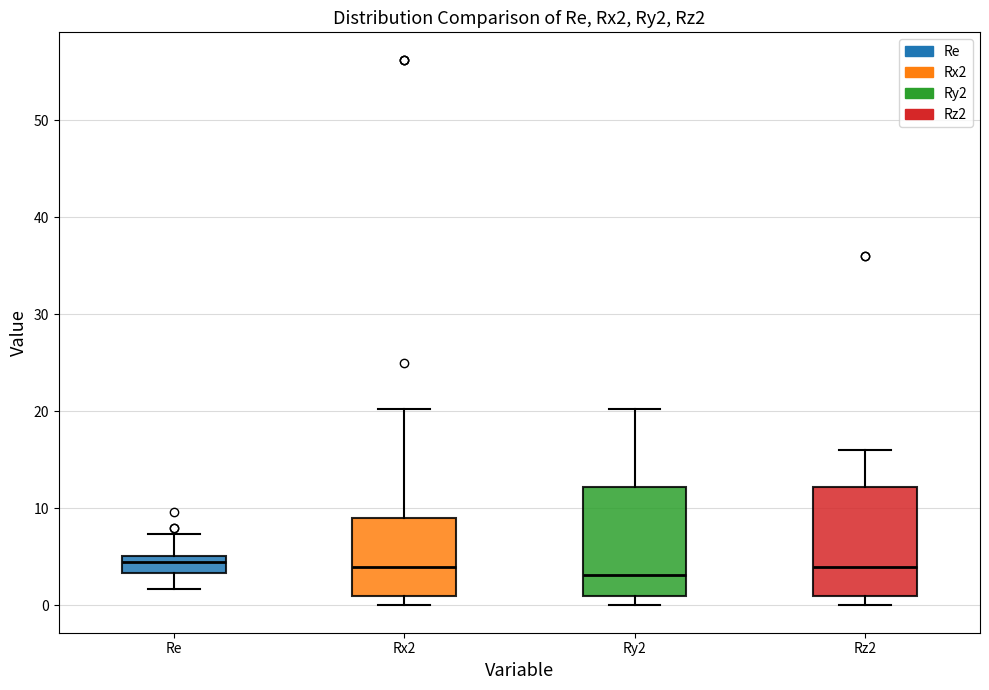

Where does the lower whisker of the box for Re end on the y-axis? The values are not printed on the chart, so give them approximately, as read against the axis.

2